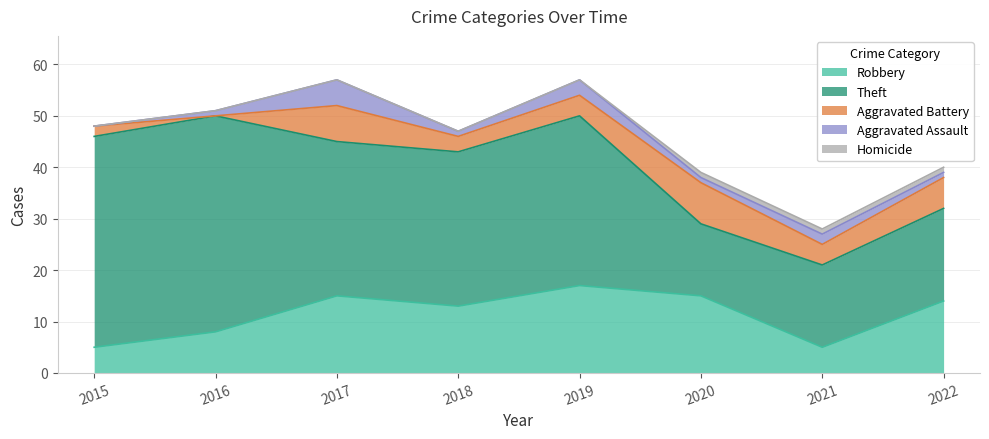

What is the average value of the Robbery series?

12